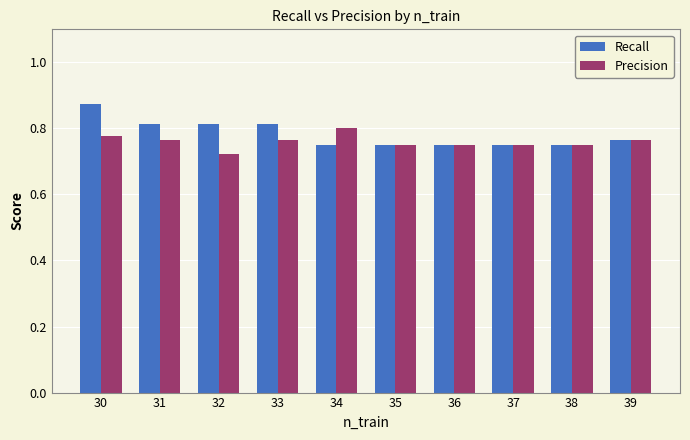

Which series has the widest spread of values?

Recall